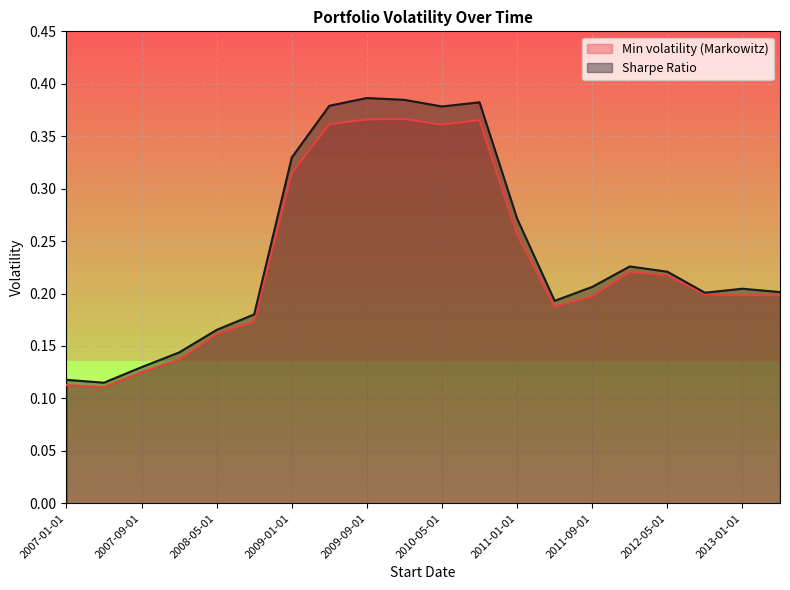

The value of Min volatility (Markowitz) at 2012-09-01 is 0.2. True or false?

True